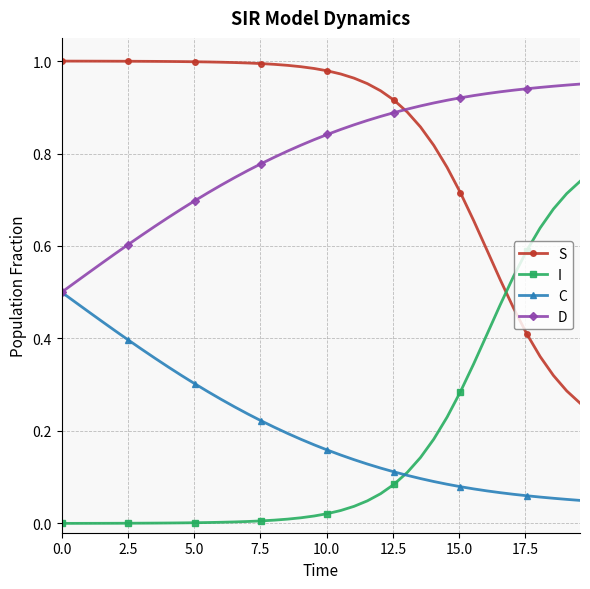

How many lines are shown in the chart?

4